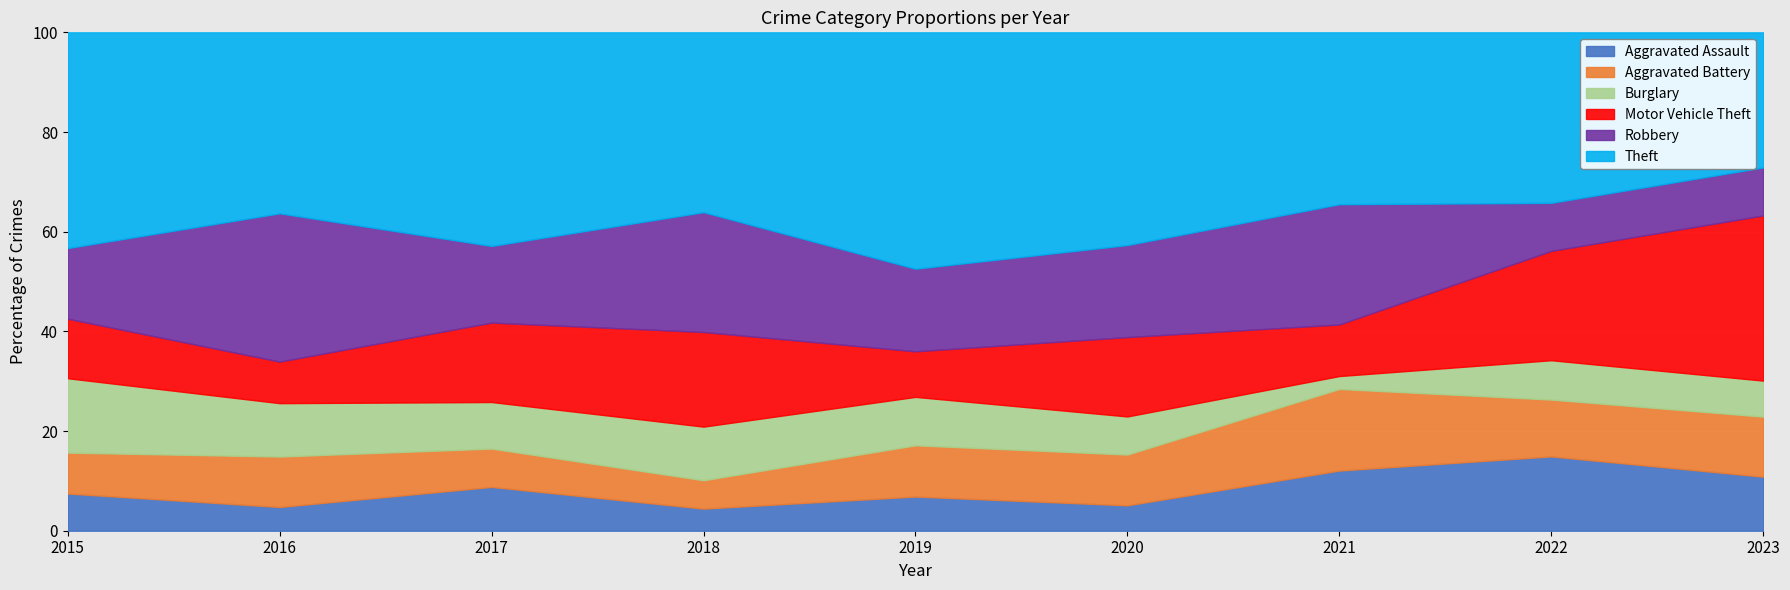

True or false: Motor Vehicle Theft and Theft cross at least once.

True